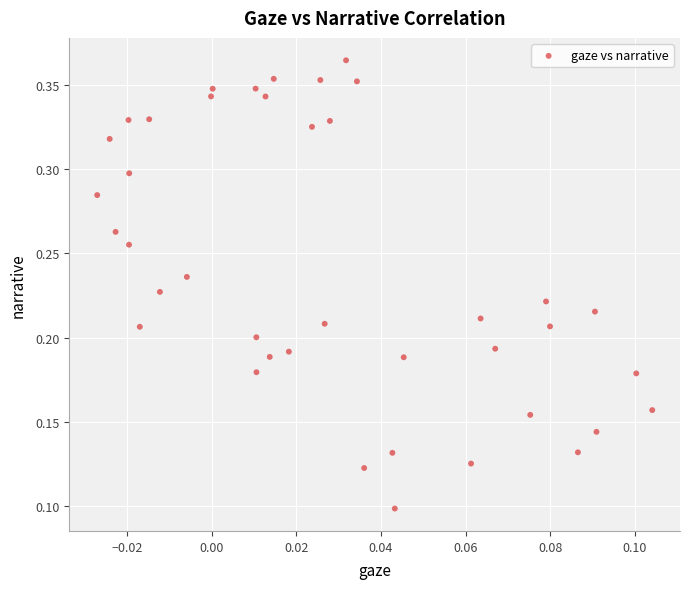

How many points are shown in the scatter plot?

40